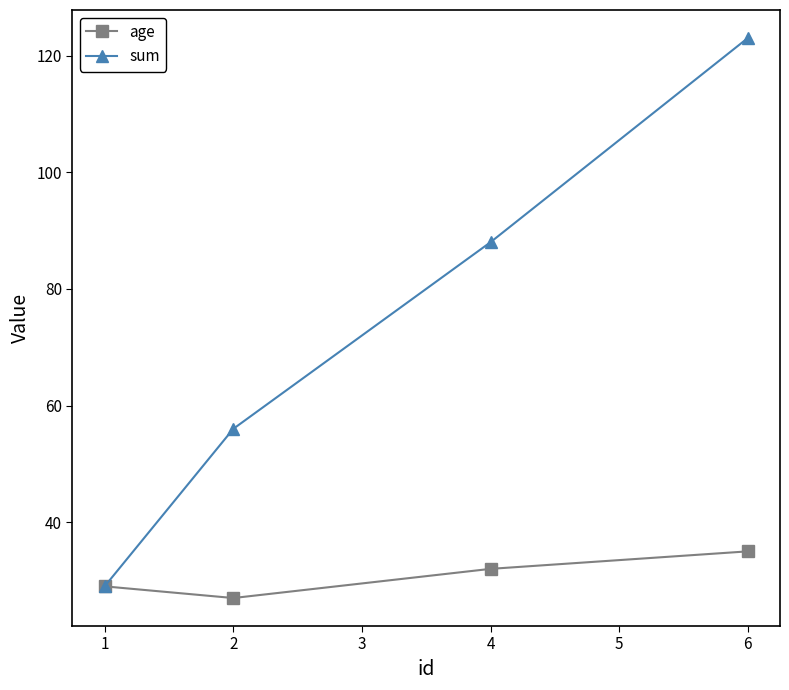

Is it true that age equals 19 at 1?

False